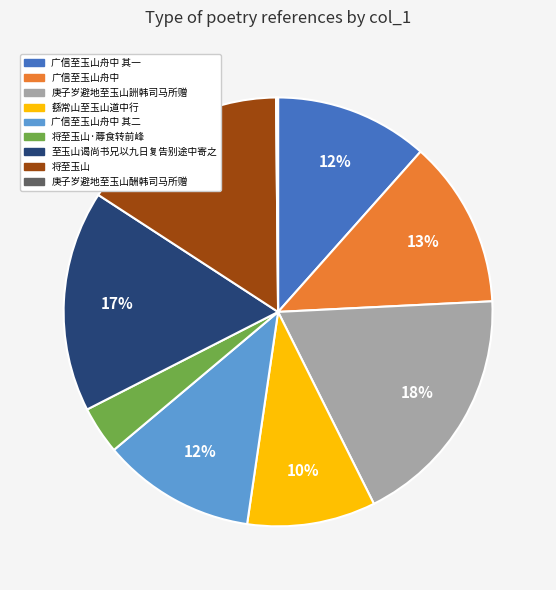

Does 庚子岁避地至玉山詶韩司马所赠 represent more than half of the total?

No